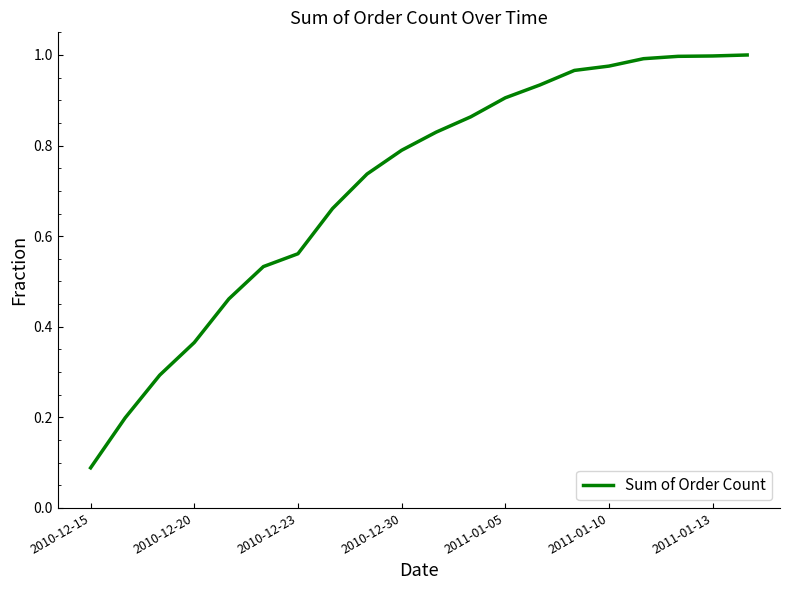

At which category does the chart reach its minimum across all series?

2010-12-15